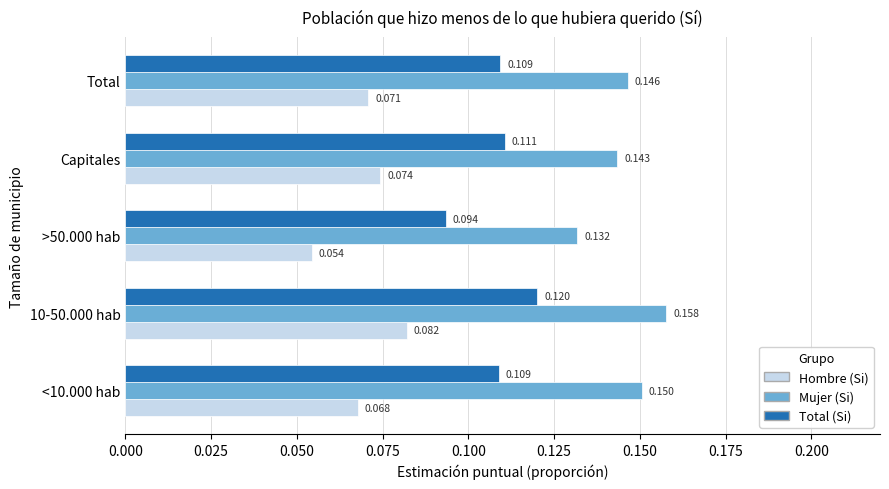

List the series in order of their peak value, highest first.

Mujer (Si), Total (Si), Hombre (Si)